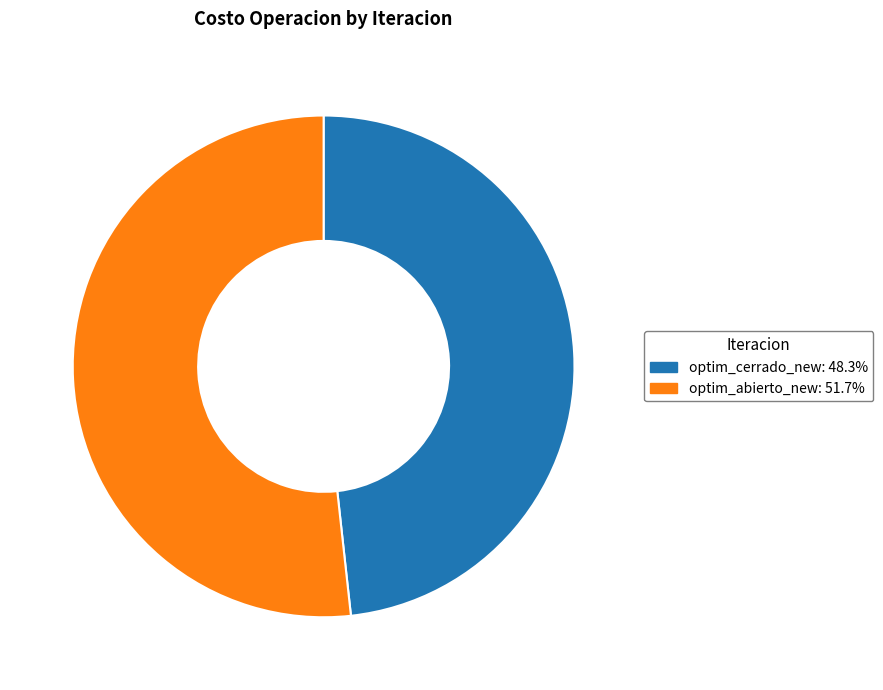

Approximately how many times larger is the value at optim_abierto_new compared to optim_cerrado_new?

1.1